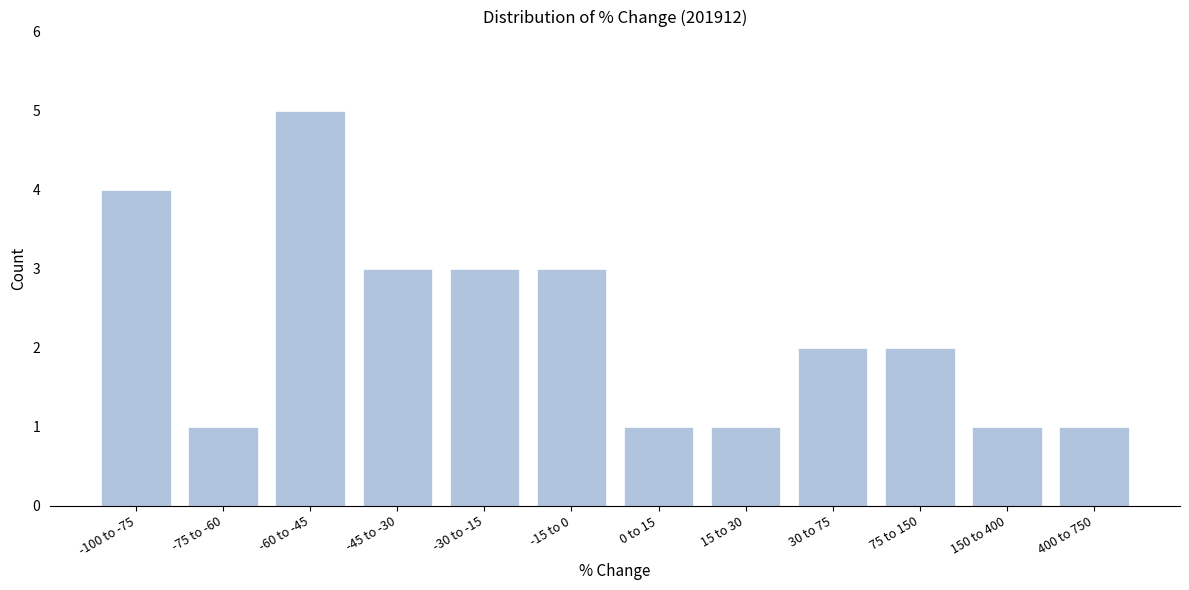

Reading right to left, extract all data points from this chart.

400 to 750=1	150 to 400=1	75 to 150=2	30 to 75=2	15 to 30=1	0 to 15=1	-15 to 0=3	-30 to -15=3	-45 to -30=3	-60 to -45=5	-75 to -60=1	-100 to -75=4